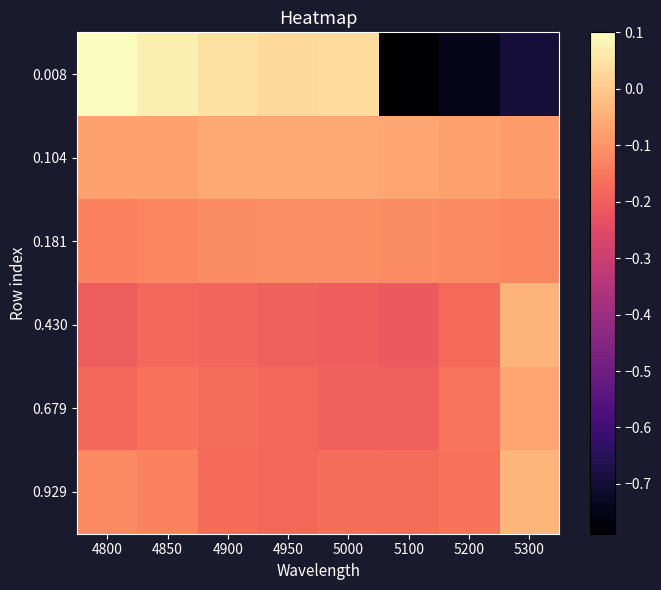

Rank the series at 5300 from highest to lowest value.

0.929, 0.430, 0.679, 0.104, 0.181, 0.008